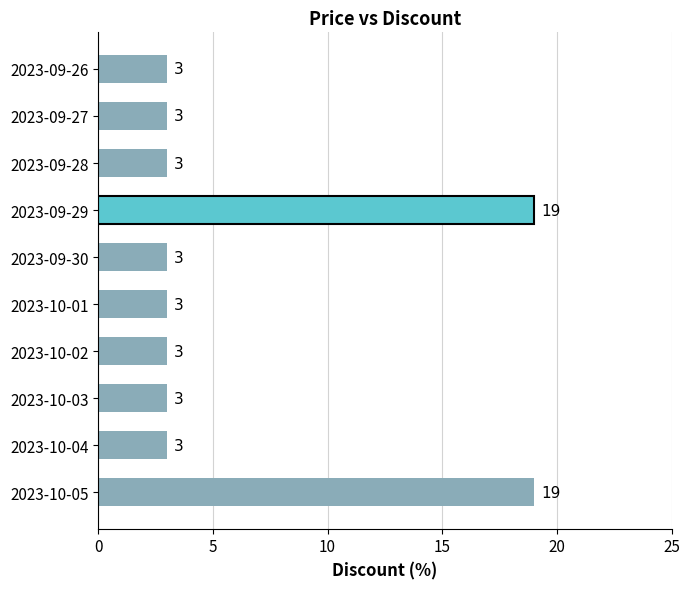

What is the ratio of the value at 2023-10-03 to the value at 2023-09-28?

1.0